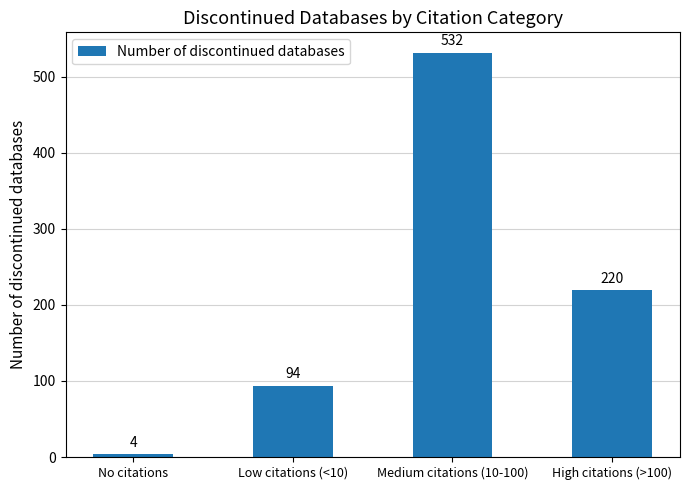

Where is the data nearest to the value 268?

High citations (>100)